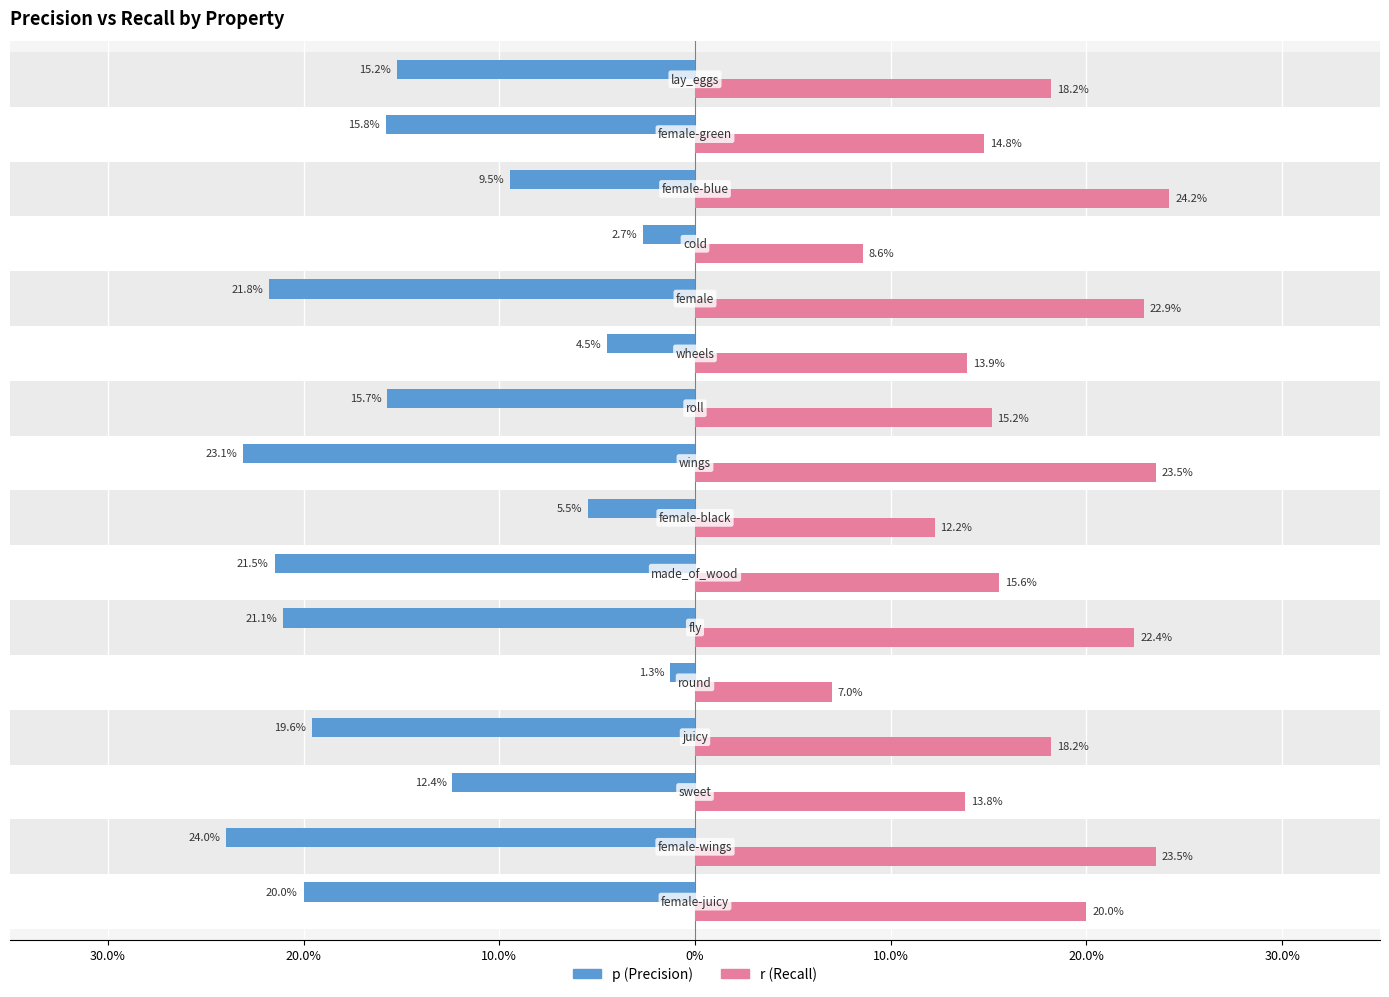

How many groups of bars are there?

16